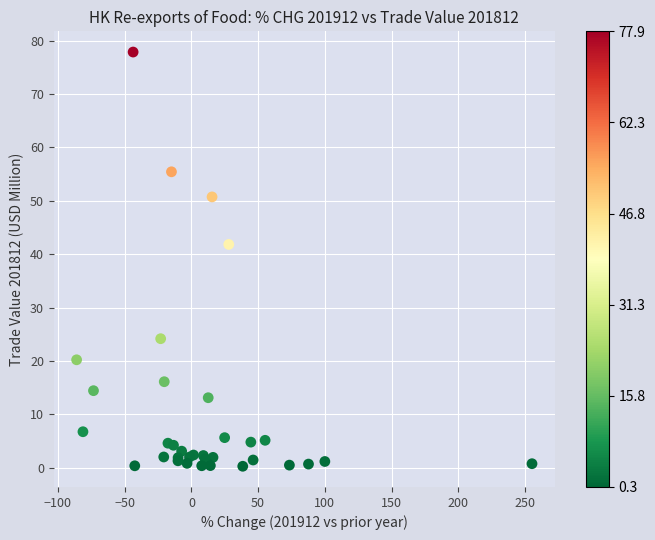

What Y value in the scatter plot is closest to 39?

41.8